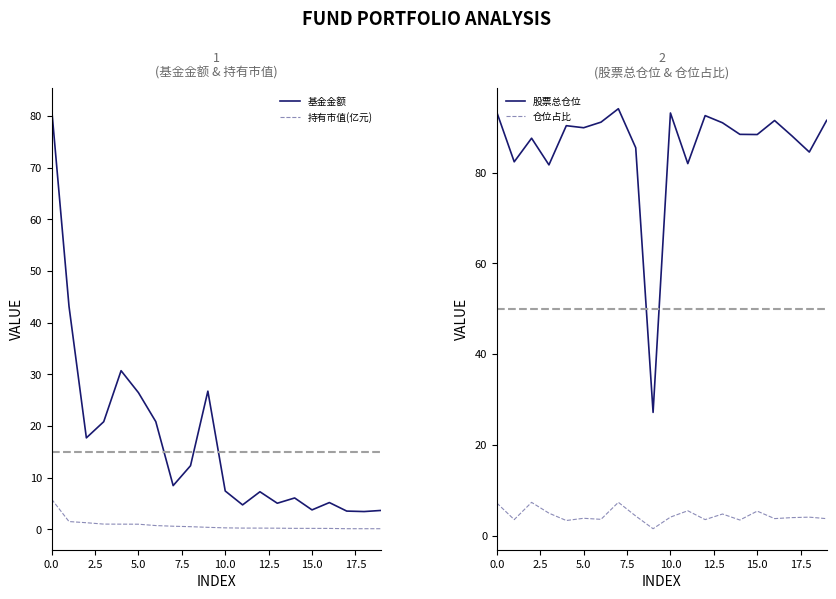

The 持有市值(亿元) series shows 8.9 at 0.0. True or false?

False